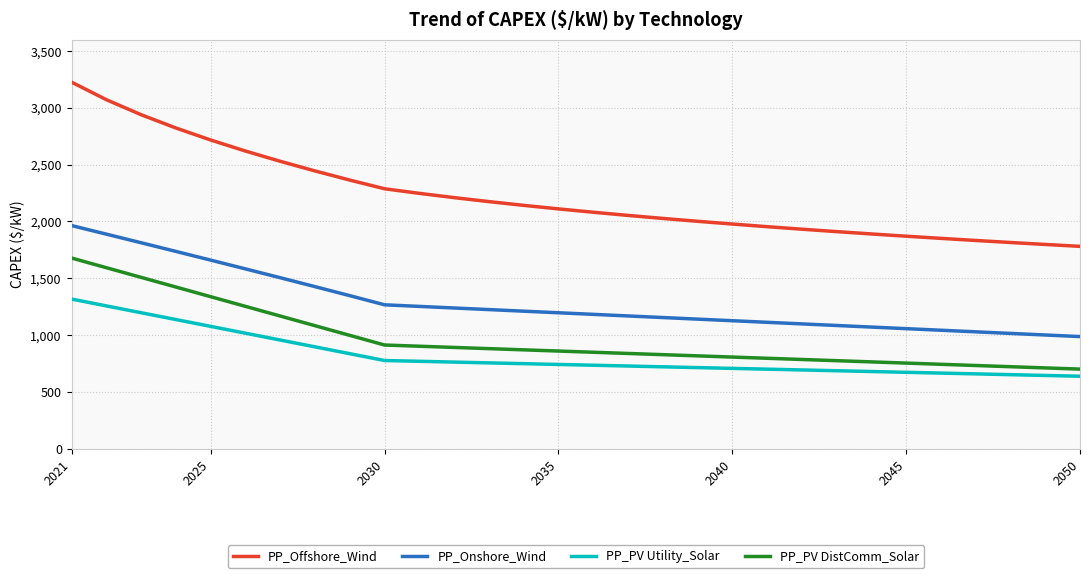

Which series has the largest total across all categories?

PP_Offshore_Wind